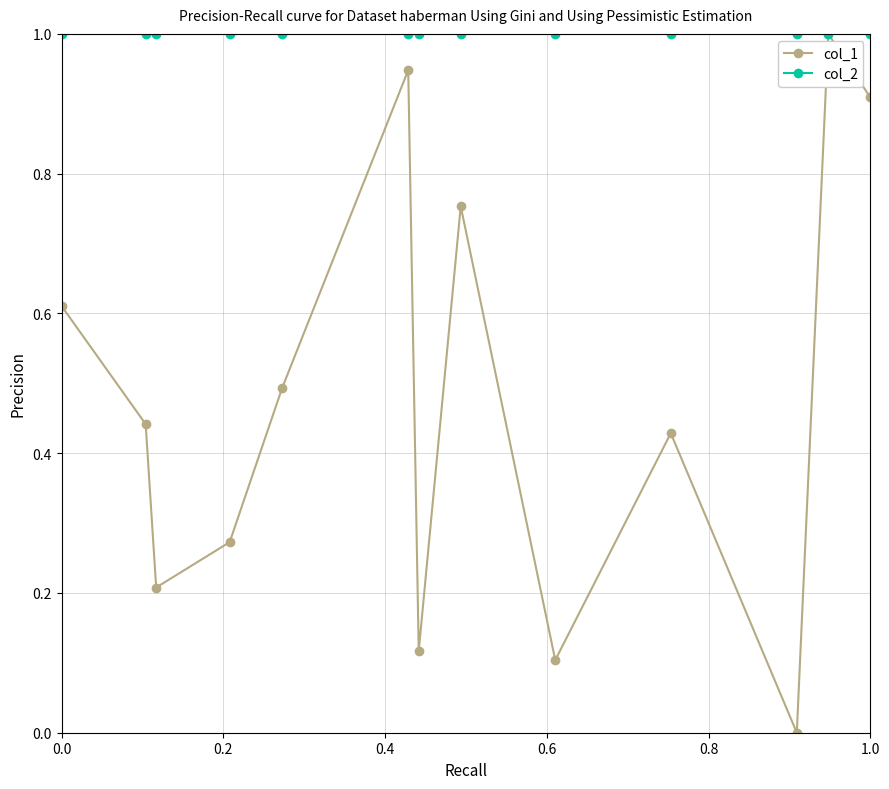

Which series has the largest total across all categories?

col_2